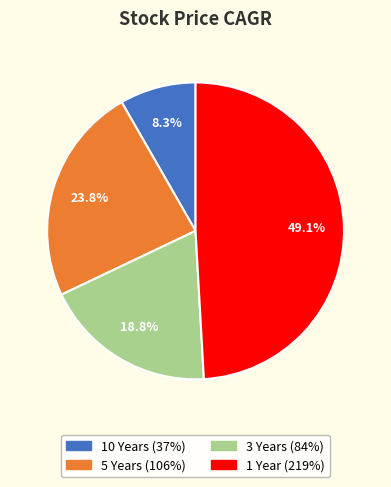

Is 5 Years the majority of the pie?

No